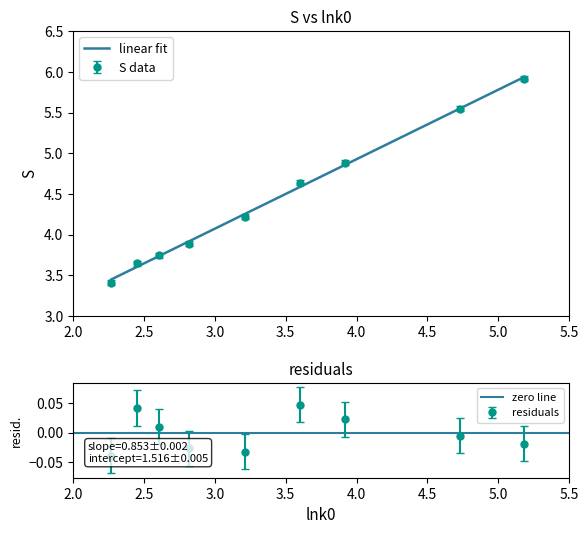

How many lines are shown in the chart?

1